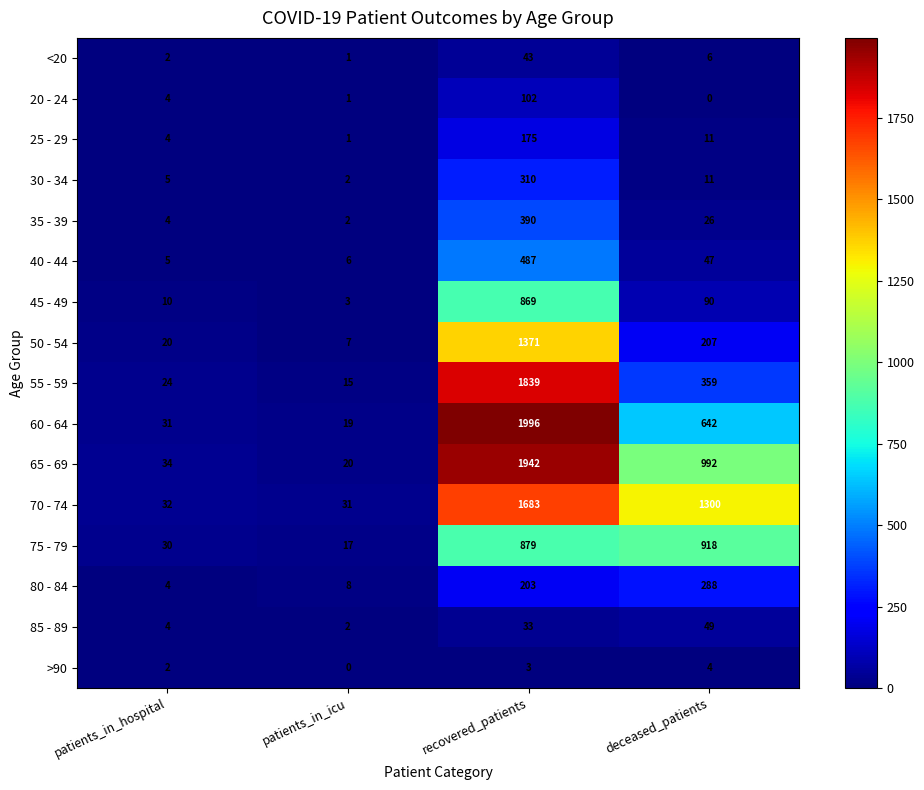

Is it true that 65 - 69 equals 34 at patients_in_hospital?

True